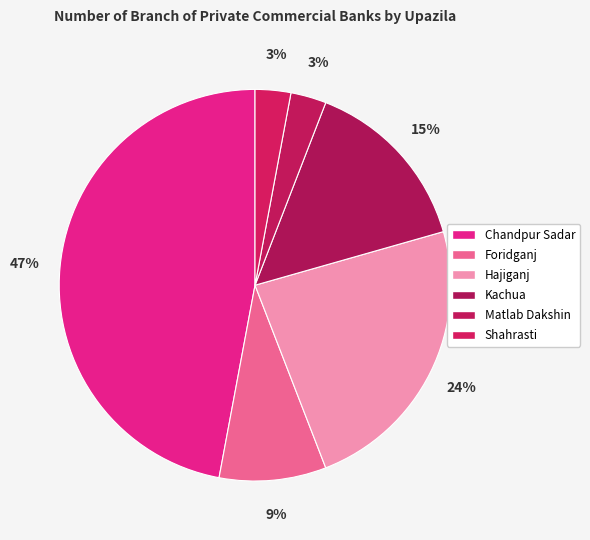

What percentage is the Foridganj slice, to the nearest percent?

9%